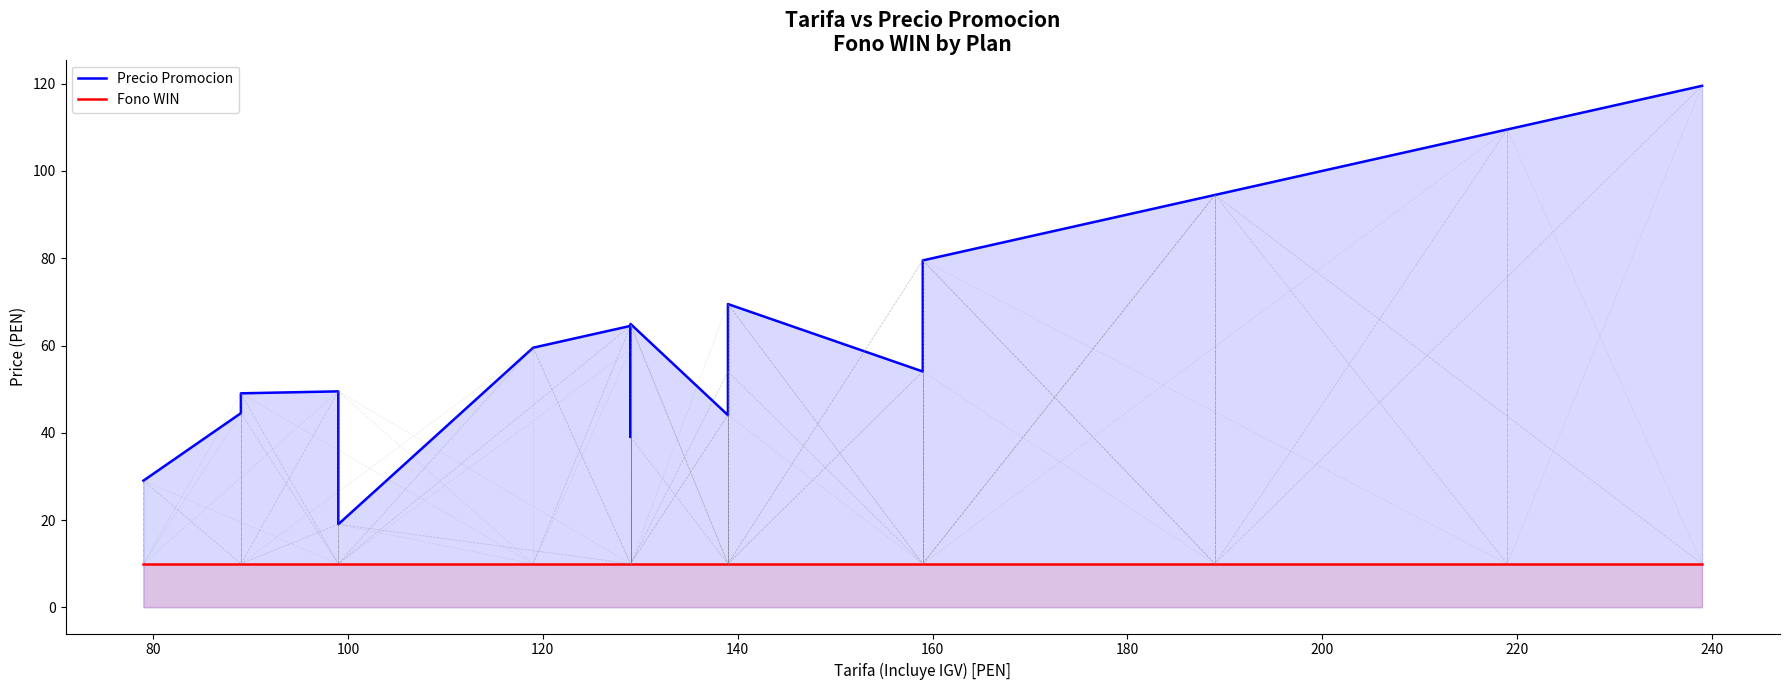

Reading left to right, list all the values displayed in this chart.

Precio Promocion: 29.1	44.5	49.0	49.5	19.1	59.5	64.5	59.0	64.5	64.5	39.0	65.0	44.0	54.0	69.5	54.0	79.5	79.5	94.5	94.5	109.5	119.5
Fono WIN: 10.0	10.0	10.0	10.0	10.0	10.0	10.0	10.0	10.0	10.0	10.0	10.0	10.0	10.0	10.0	10.0	10.0	10.0	10.0	10.0	10.0	10.0